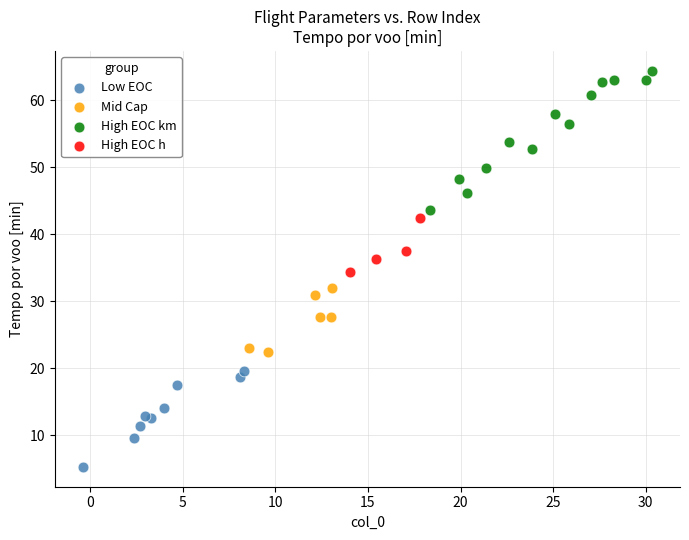

Which series has the widest spread of Y values?

High EOC km